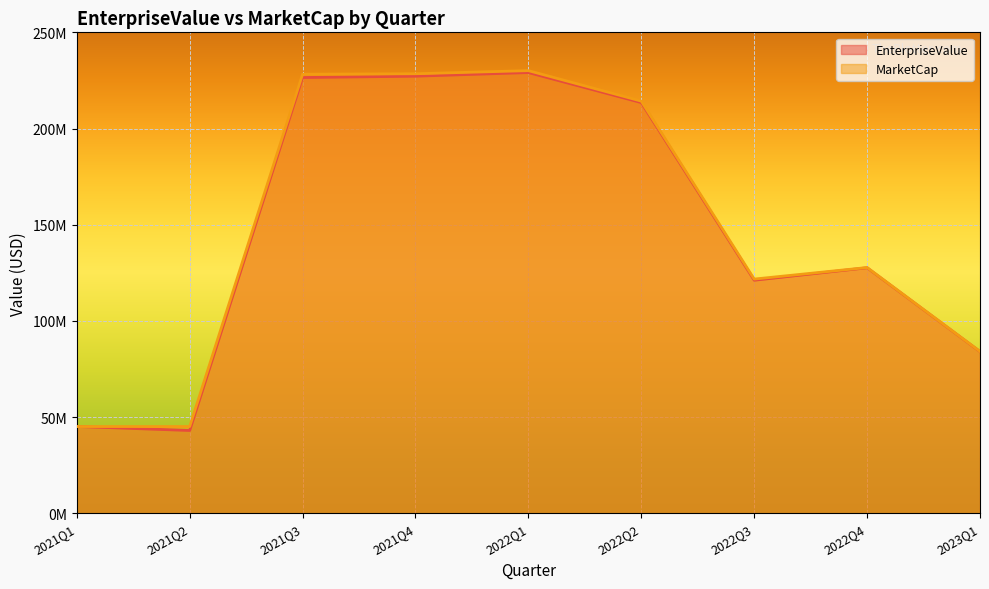

Reading right to left, what are all the values shown in this chart?

EnterpriseValue: 2023Q1=84078295.6	2022Q4=127636089.1	2022Q3=121156944.8	2022Q2=213489387.7	2022Q1=229092706.0	2021Q4=227206491.0	2021Q3=226509502.0	2021Q2=43063574.2	2021Q1=45154374.2
MarketCap: 2023Q1=84149622.6	2022Q4=127753775.1	2022Q3=121756401.8	2022Q2=214241401.7	2022Q1=230093750.0	2021Q4=228475000.0	2021Q3=228243750.0	2021Q2=45121105.2	2021Q1=45121105.2